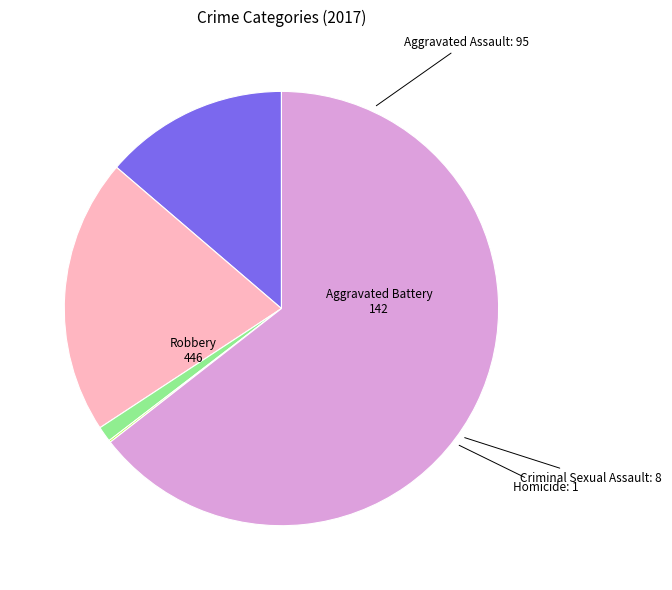

Is it true that Aggravated Battery is 11% of the pie?

False